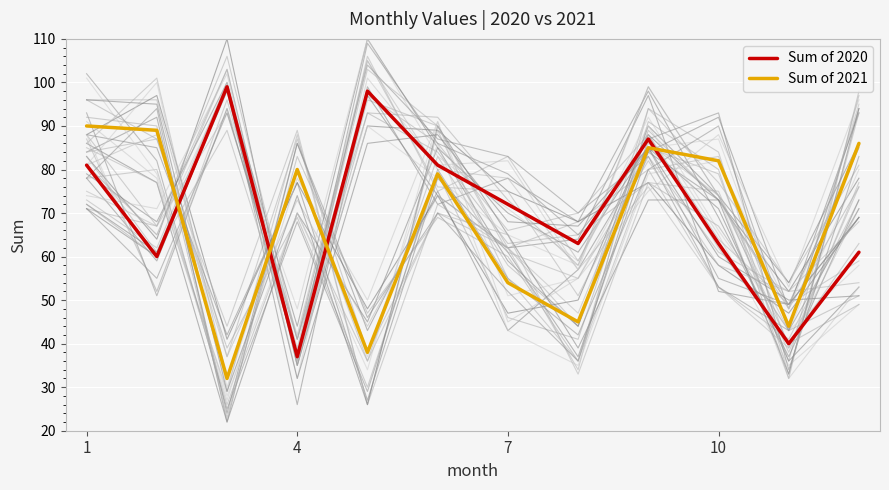

At which label does Sum of 2020 reach its minimum?

4